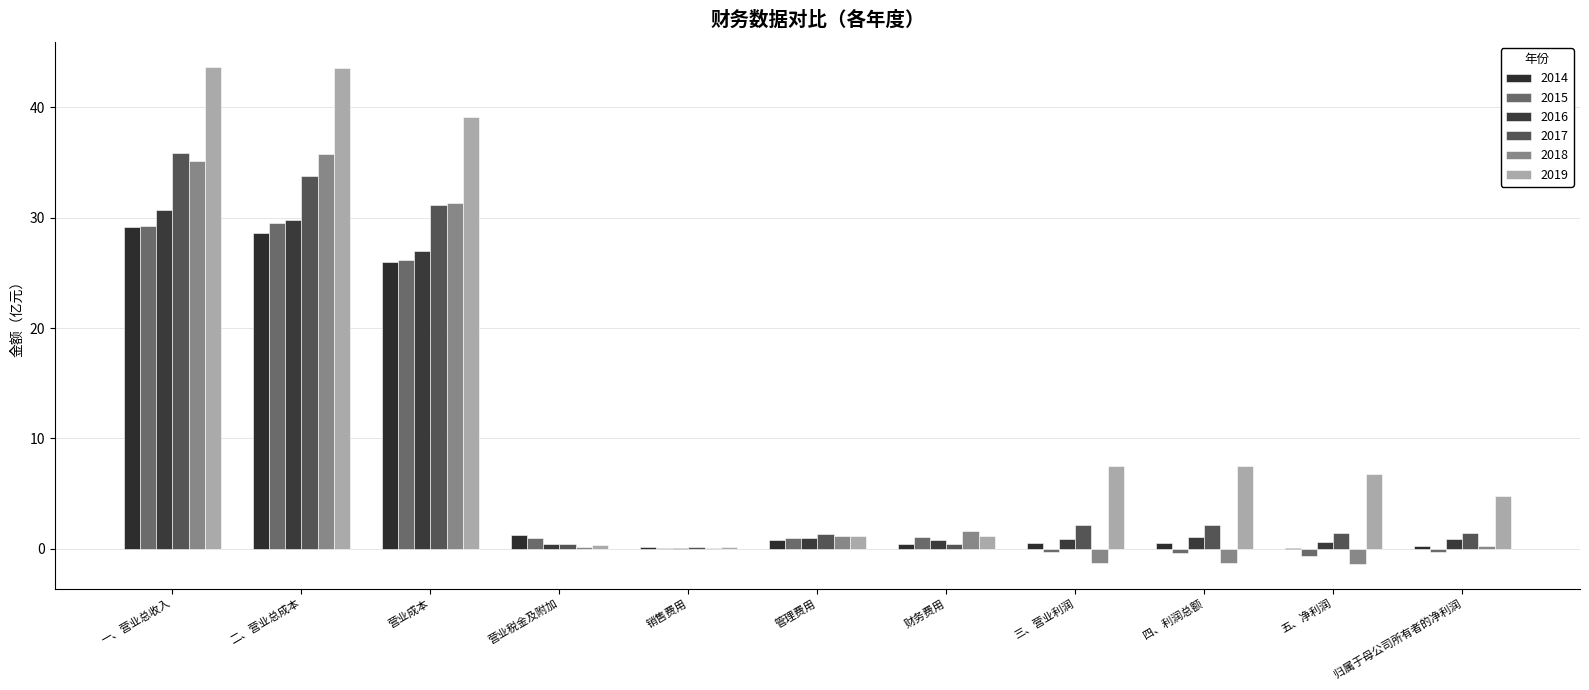

How many series are shown in this chart?

6